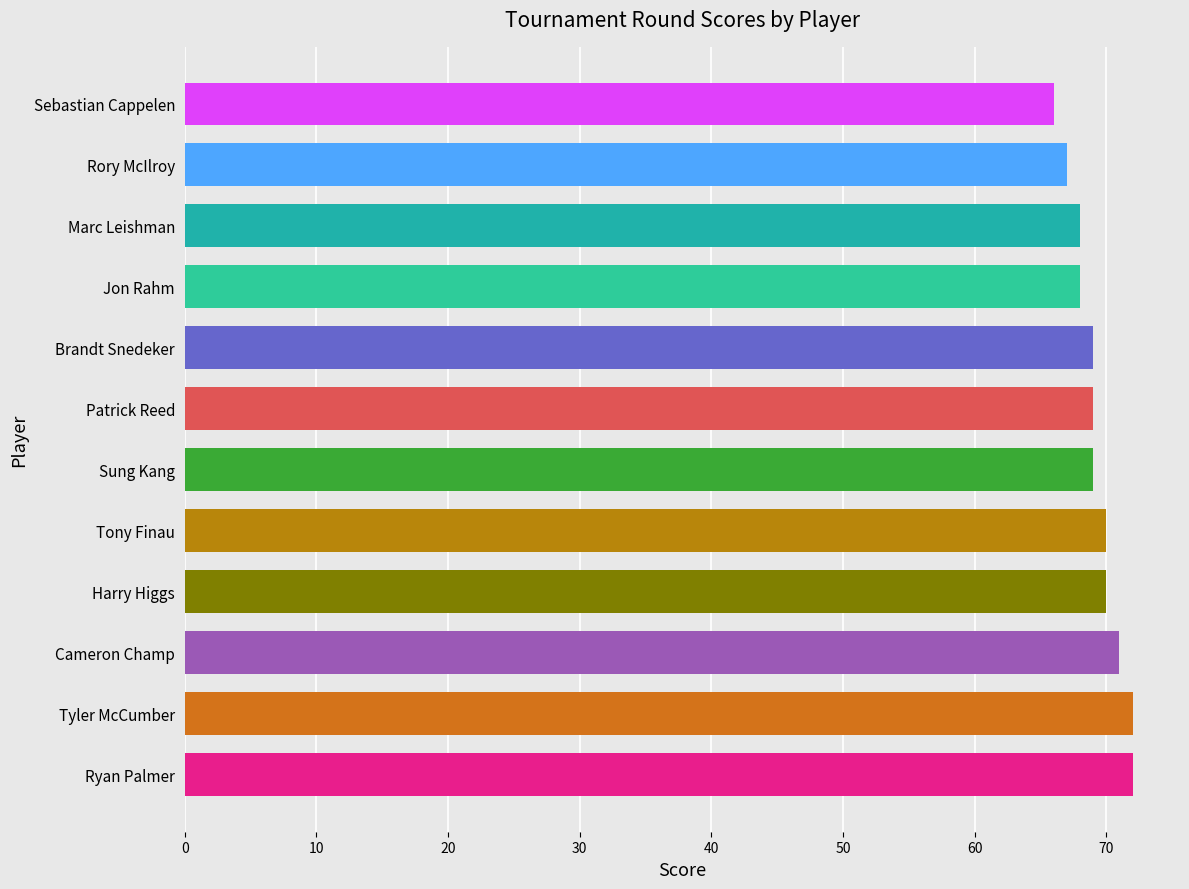

What is the change in value from Cameron Champ to Rory McIlroy?

-4